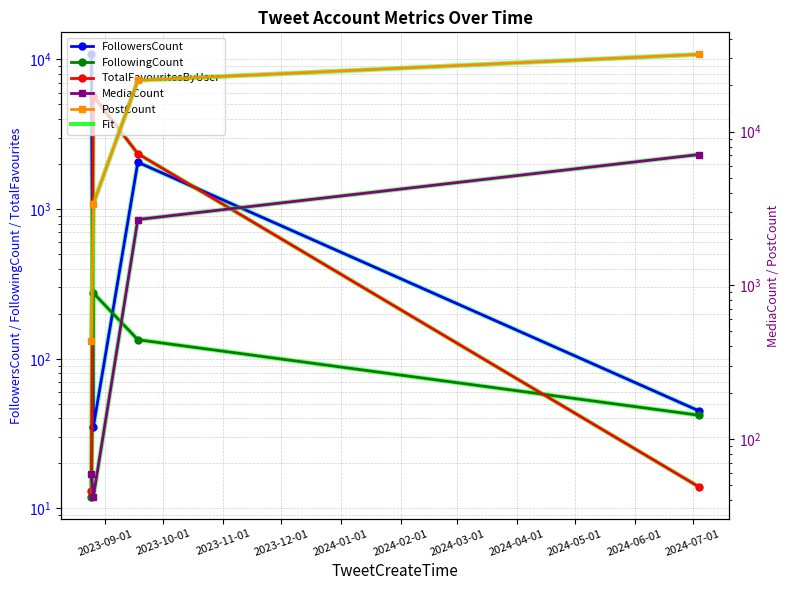

What is the sum of all TotalFavouritesByUser values?

8072